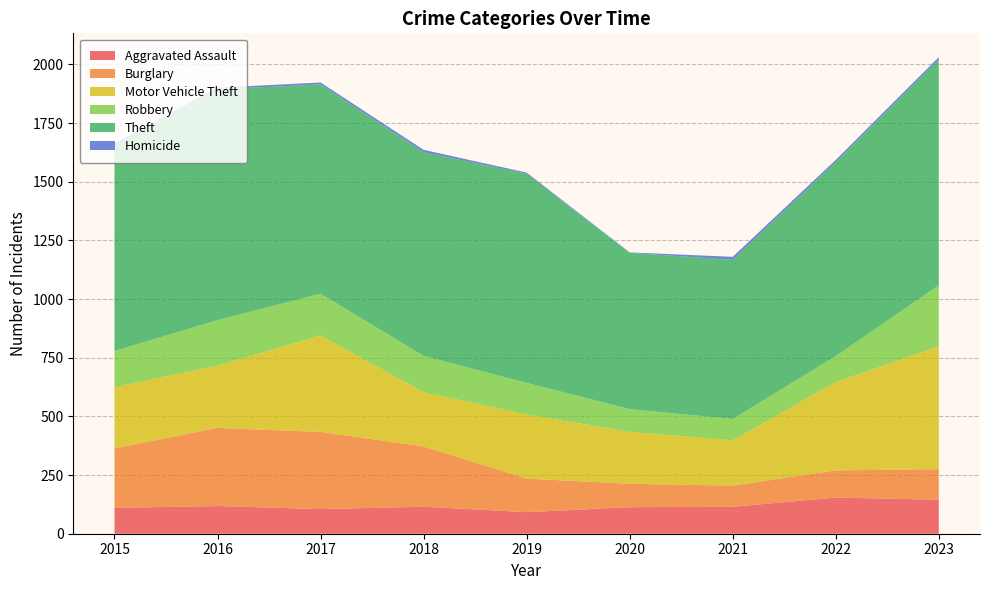

Reading left to right, transcribe all the data shown in this chart.

Aggravated Assault: 2015=110	2016=118	2017=105	2018=115	2019=92	2020=113	2021=115	2022=154	2023=145
Burglary: 2015=254	2016=333	2017=329	2018=257	2019=143	2020=100	2021=90	2022=116	2023=130
Motor Vehicle Theft: 2015=261	2016=265	2017=411	2018=231	2019=273	2020=221	2021=193	2022=376	2023=524
Robbery: 2015=154	2016=194	2017=178	2018=155	2019=135	2020=97	2021=91	2022=111	2023=260
Theft: 2015=874	2016=984	2017=892	2018=868	2019=891	2020=666	2021=678	2022=827	2023=962
Homicide: 2015=9	2016=7	2017=8	2018=10	2019=5	2020=2	2021=13	2022=9	2023=10